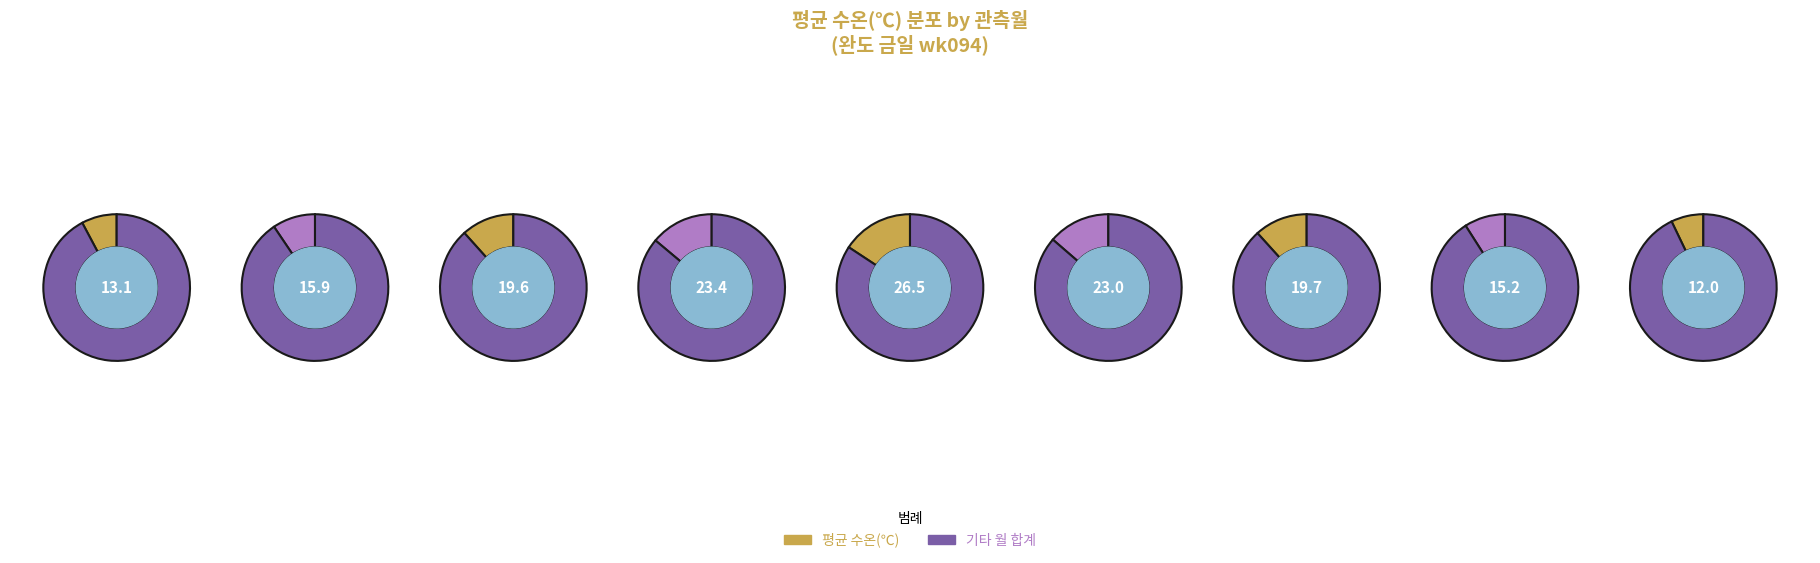

What percentage is NOT represented by 2018-05?

90.6%